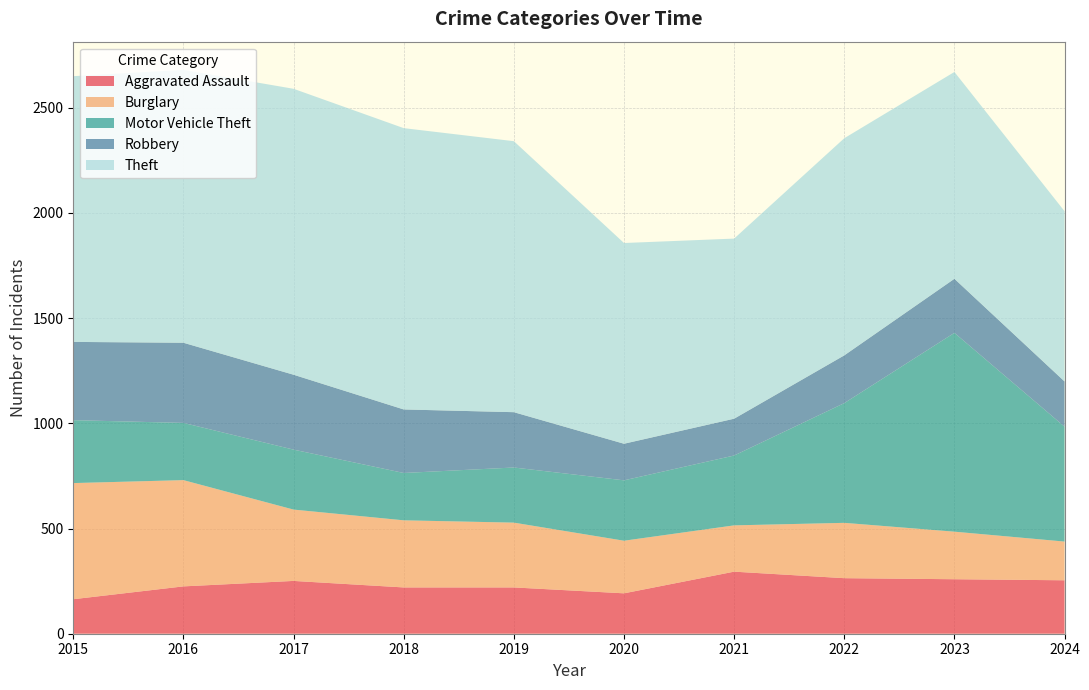

Reading left to right, what are all the values shown in this chart?

Aggravated Assault: 2015=164	2016=225	2017=251	2018=220	2019=220	2020=192	2021=295	2022=264	2023=259	2024=254
Burglary: 2015=552	2016=505	2017=339	2018=319	2019=308	2020=250	2021=220	2022=263	2023=226	2024=184
Motor Vehicle Theft: 2015=299	2016=272	2017=285	2018=225	2019=262	2020=287	2021=332	2022=569	2023=945	2024=546
Robbery: 2015=372	2016=381	2017=356	2018=302	2019=263	2020=174	2021=175	2022=227	2023=257	2024=215
Theft: 2015=1263	2016=1297	2017=1359	2018=1337	2019=1288	2020=954	2021=856	2022=1032	2023=983	2024=809